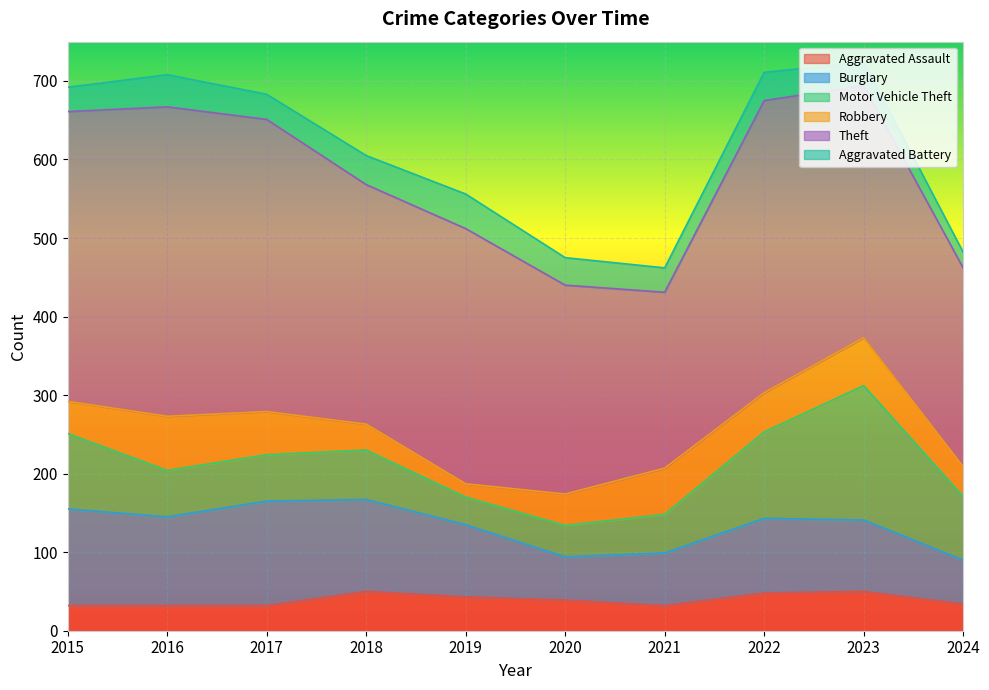

Which category has the highest value across all series?

2016